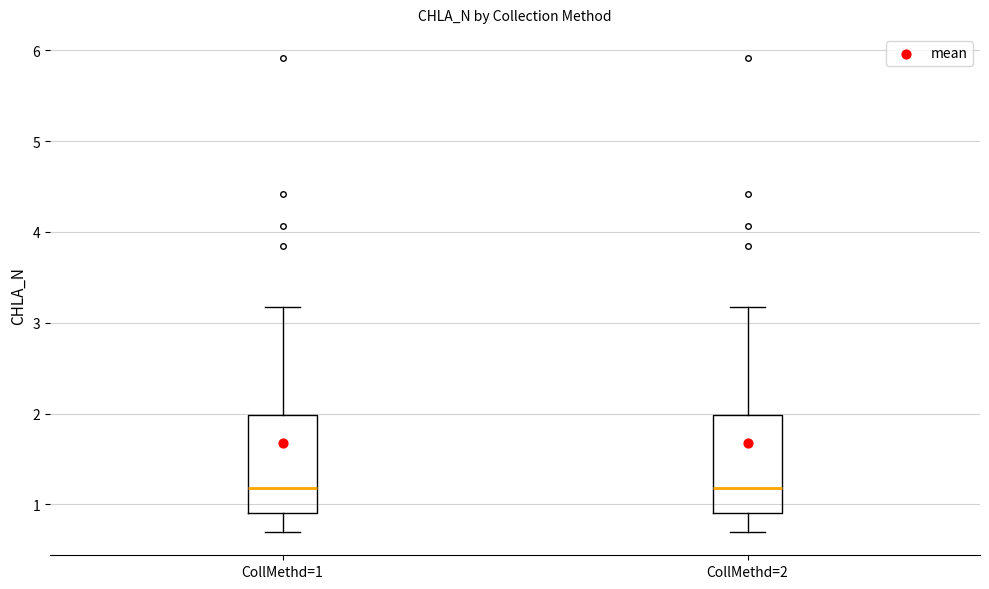

Reading left to right, transcribe this box plot: for each box, give where its median line is, the range the box spans, and where its two whiskers end, as read against the y-axis. The values are not printed on the chart, so give them approximately, as read against the axis.

CollMethd=1: median 1.2, box 0.9 to 2.0, whiskers 0.7 to 3.2
CollMethd=2: median 1.2, box 0.9 to 2.0, whiskers 0.7 to 3.2